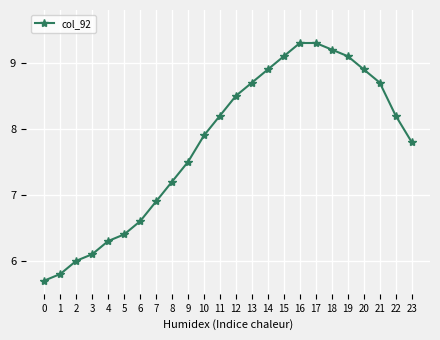

How many series are shown in this chart?

1